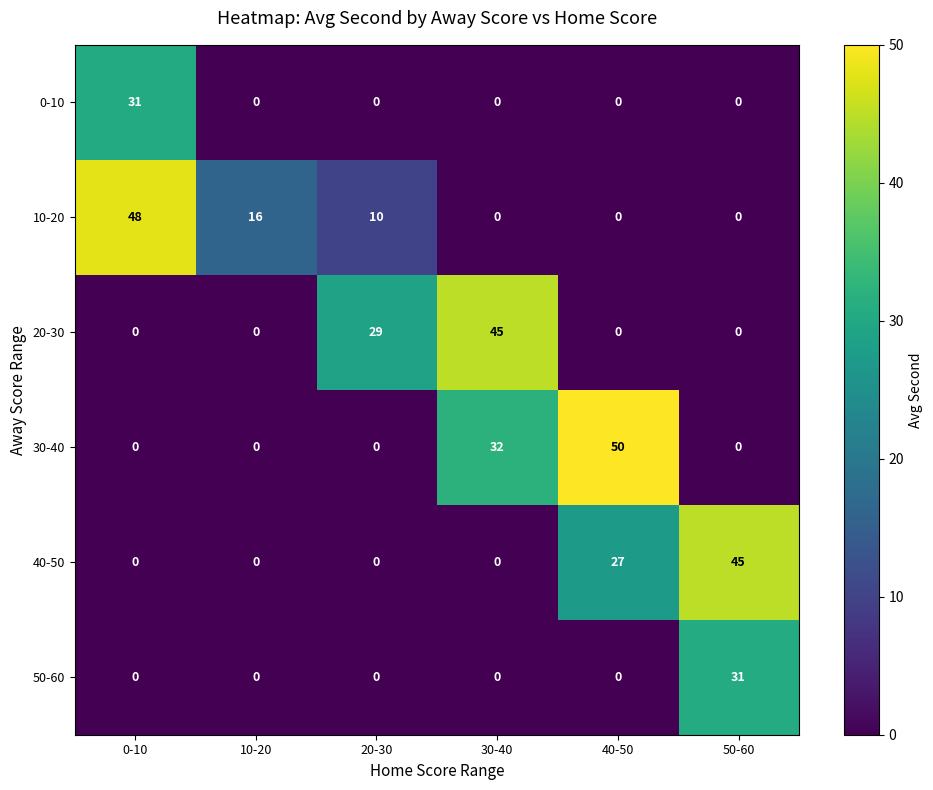

At which category is the sum across all series the highest?

0-10